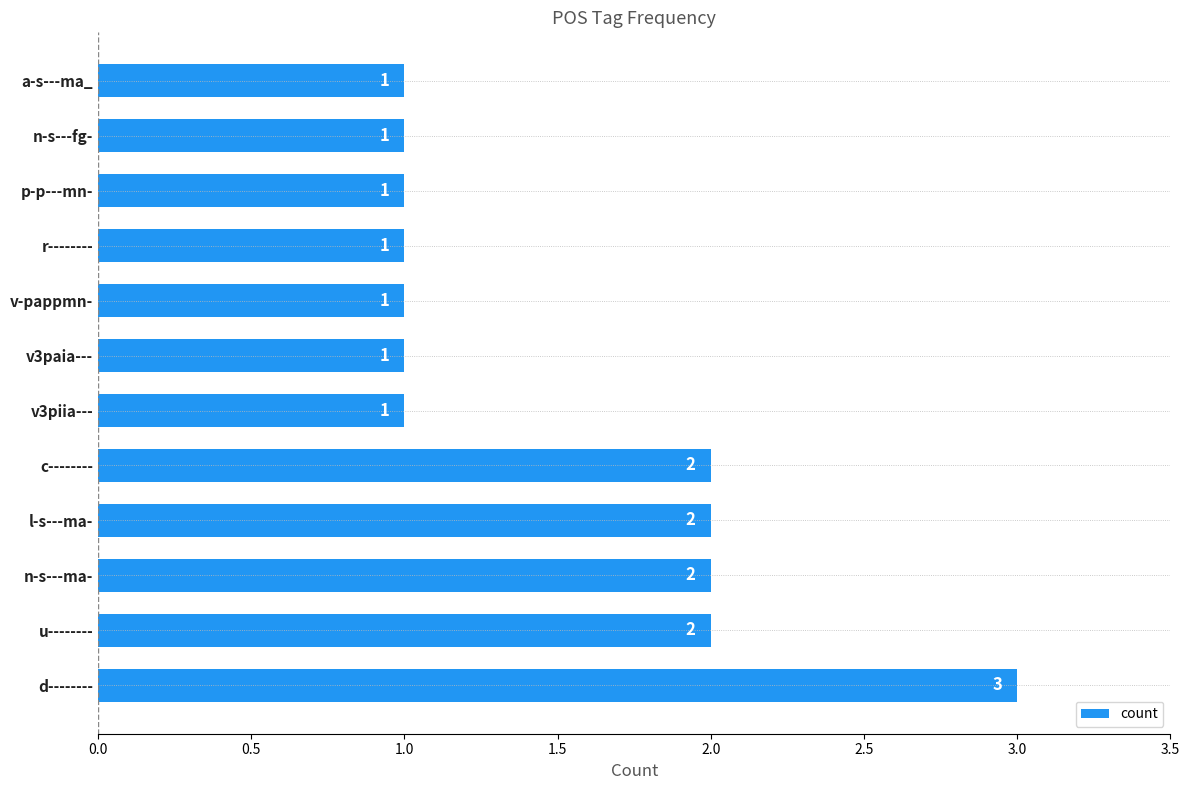

The chart shows a value of 2 at a-s---ma_. True or false?

False